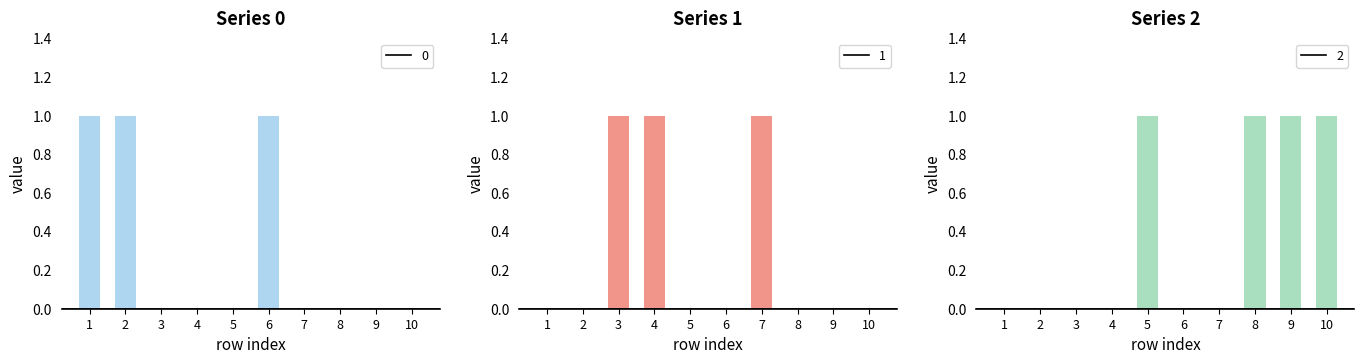

How many groups of bars are there?

10